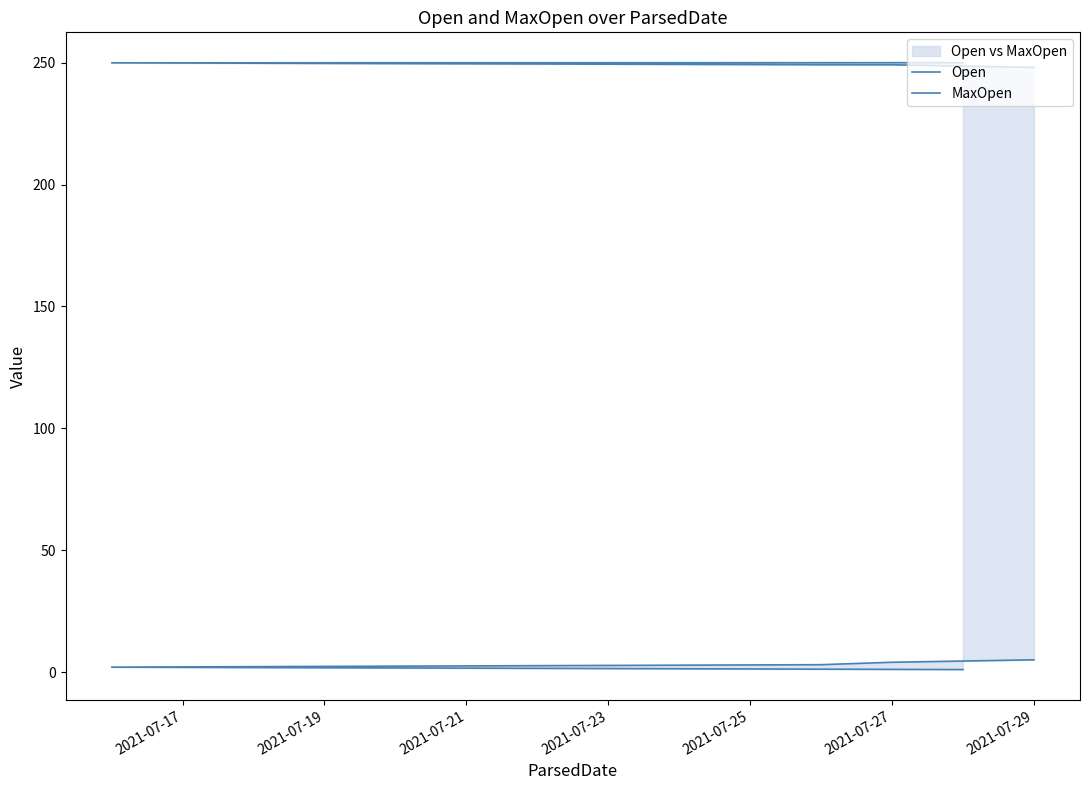

Is the value of Open at 2021-07-17 greater than the value of MaxOpen at 2021-07-25?

Yes